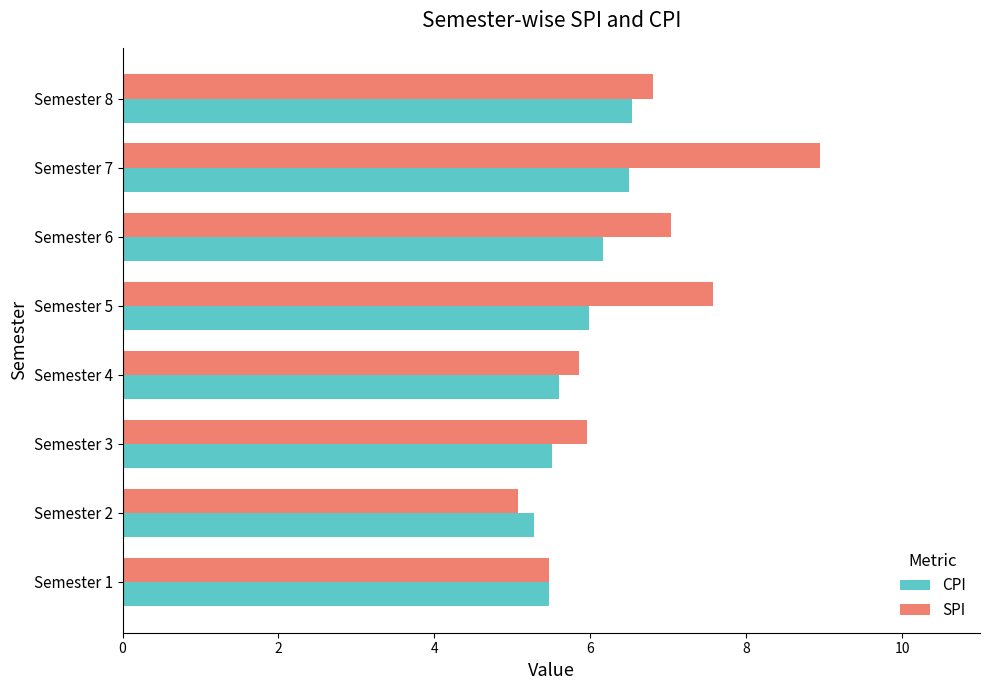

At which label is SPI closest to 7?

Semester 6